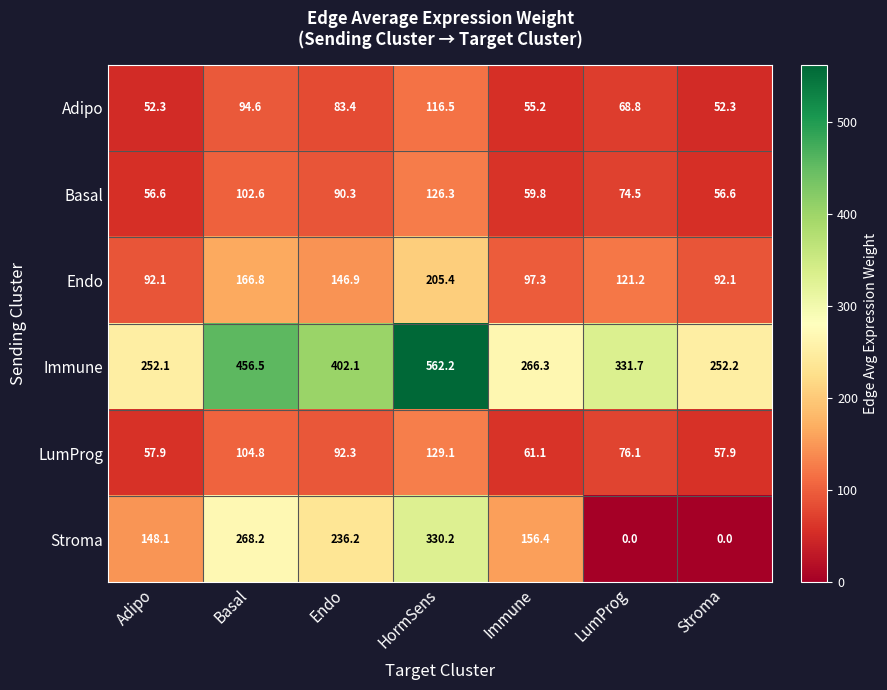

Is the value of LumProg at Immune greater than the value of Adipo at Basal?

No